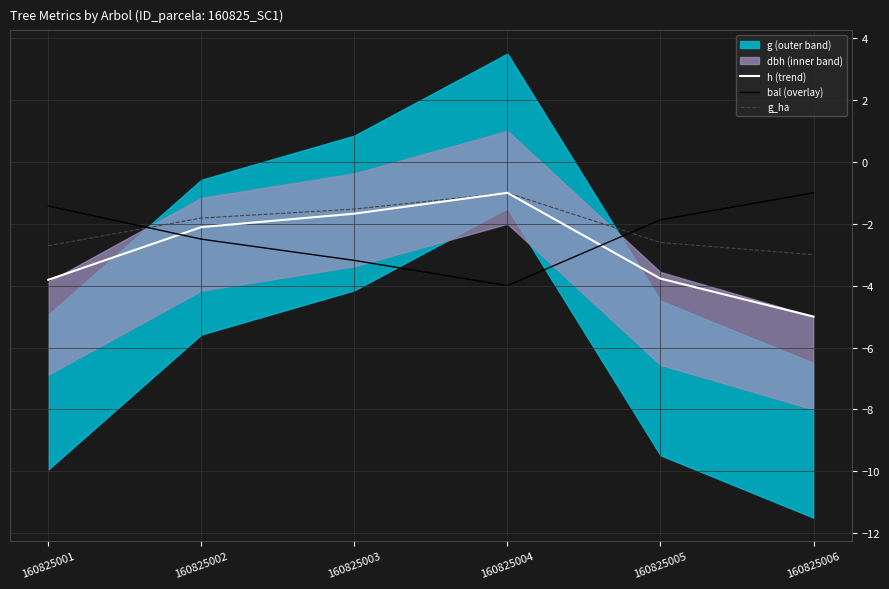

List the labels in order of bal (overlay) value, smallest first.

160825004, 160825003, 160825002, 160825005, 160825001, 160825006